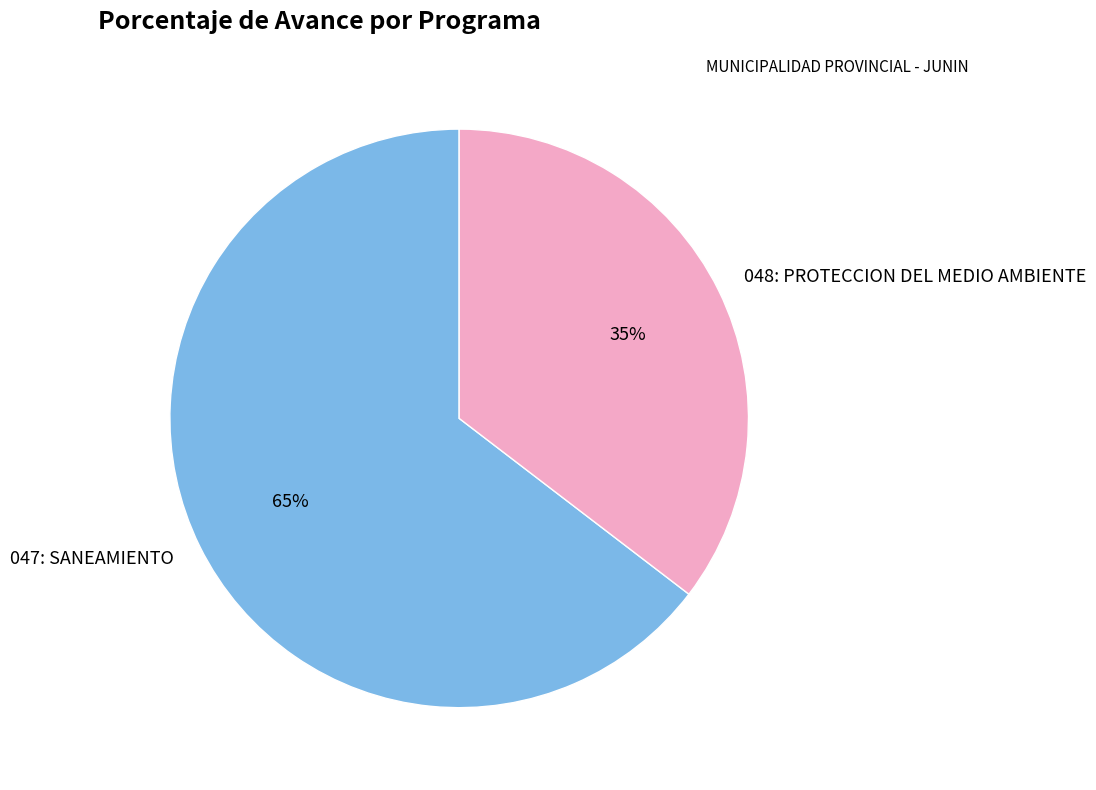

Do 047: SANEAMIENTO and 048: PROTECCION DEL MEDIO AMBIENTE together represent more than half of the pie?

Yes